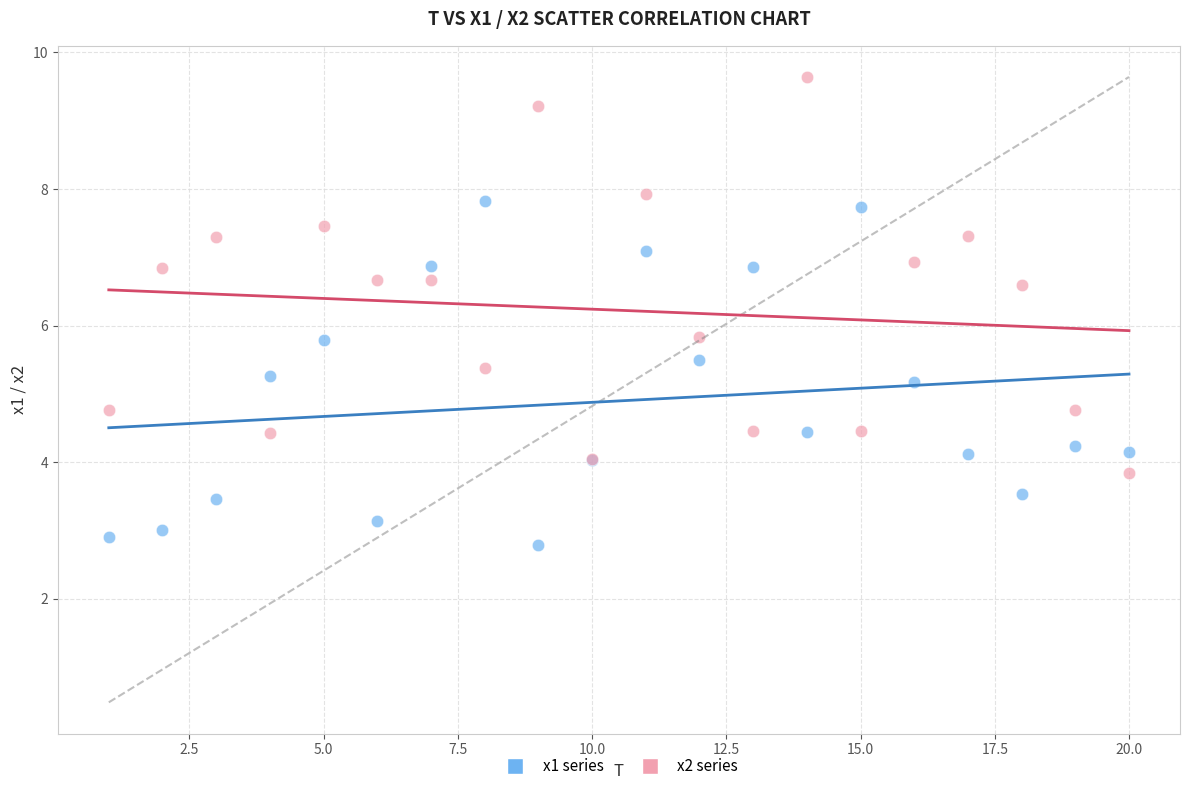

Which series contains the highest Y value?

x2 series